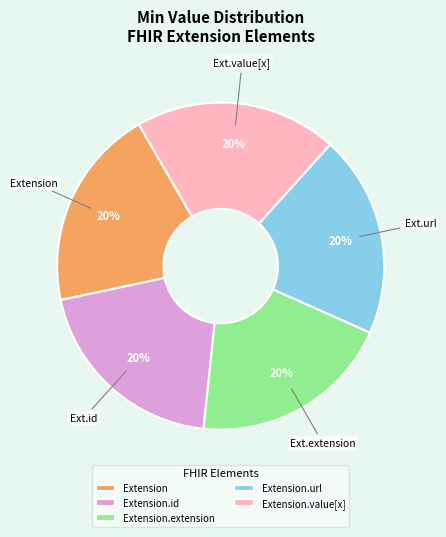

Approximately how many times larger is the value at Extension.value[x] compared to Extension?

1.0